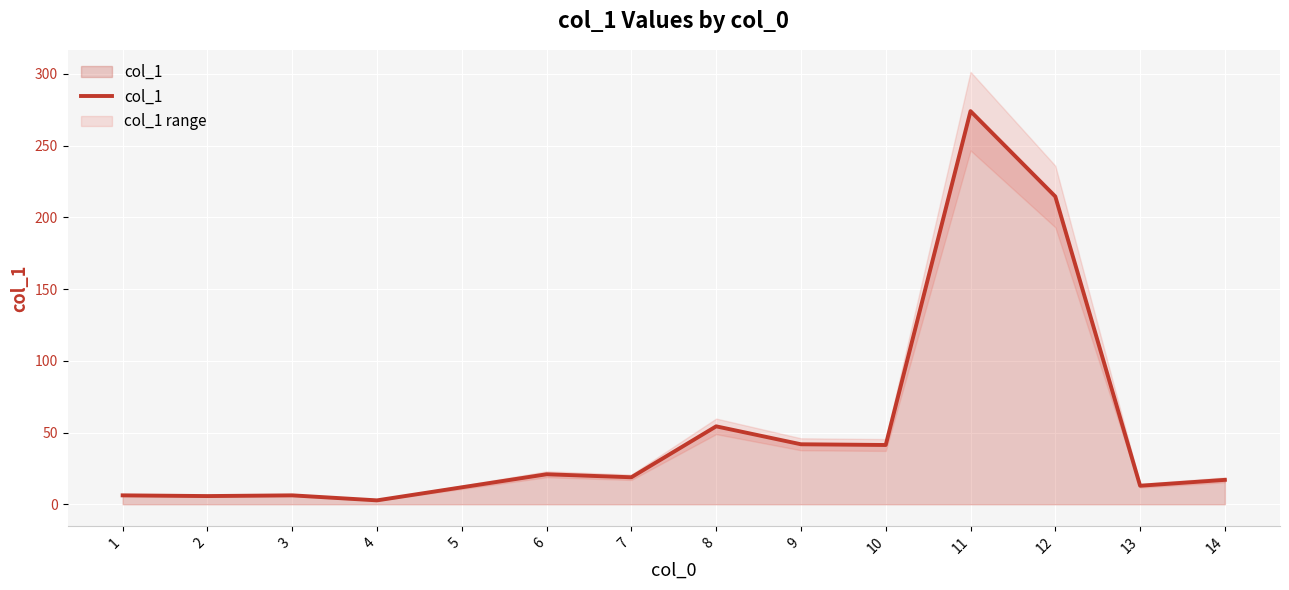

List the labels in order of value, largest first.

11, 12, 8, 9, 10, 6, 7, 14, 13, 5, 1, 3, 2, 4